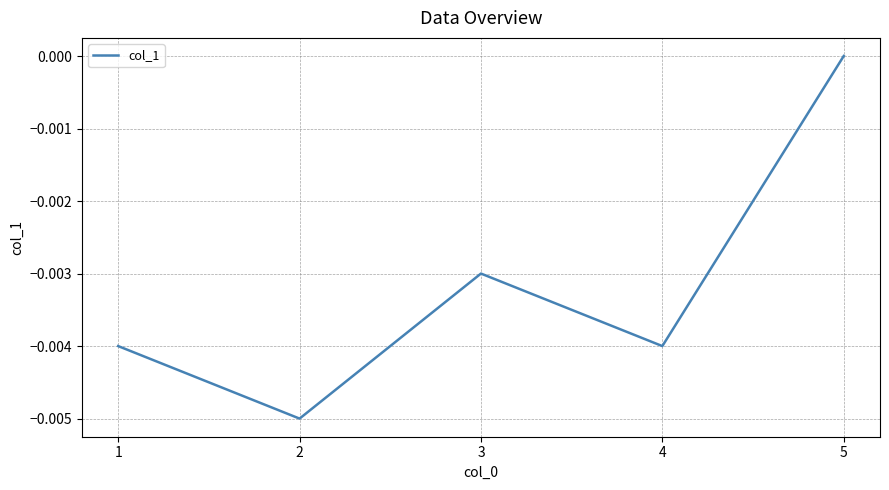

Is it true that the value at 1 is -0.0?

True